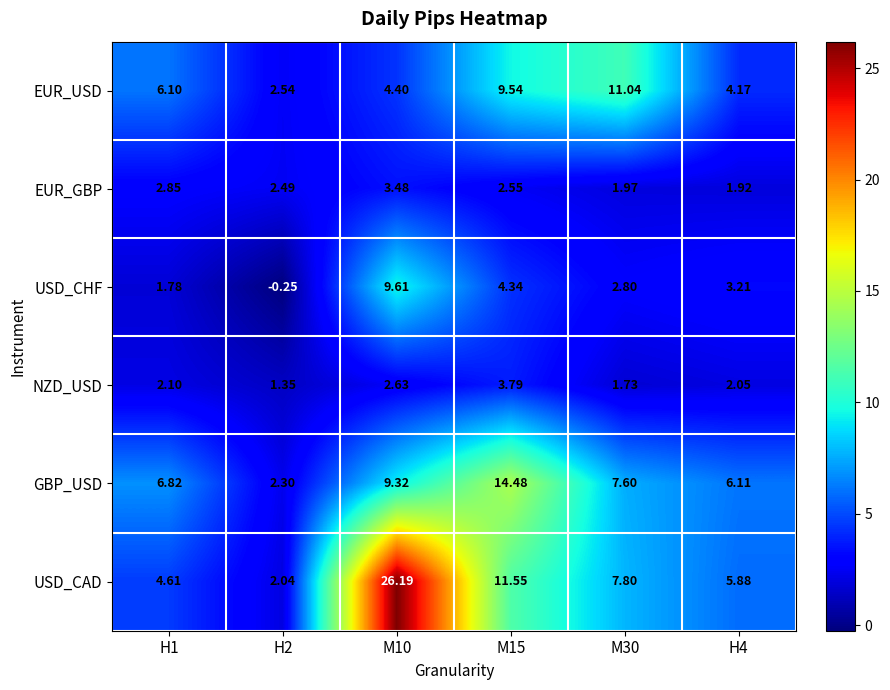

At H4, list the series in order from smallest to largest.

EUR_GBP, NZD_USD, USD_CHF, EUR_USD, USD_CAD, GBP_USD